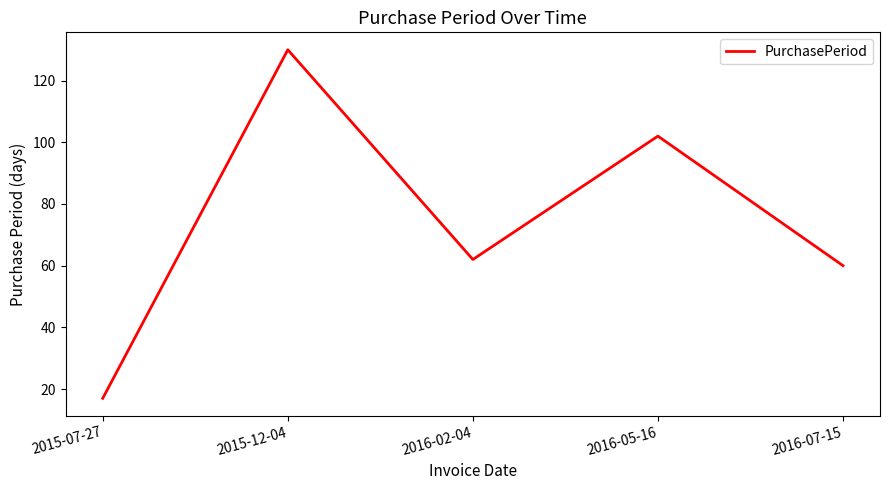

How many interior local peaks (higher than both neighbors) does the data have?

2